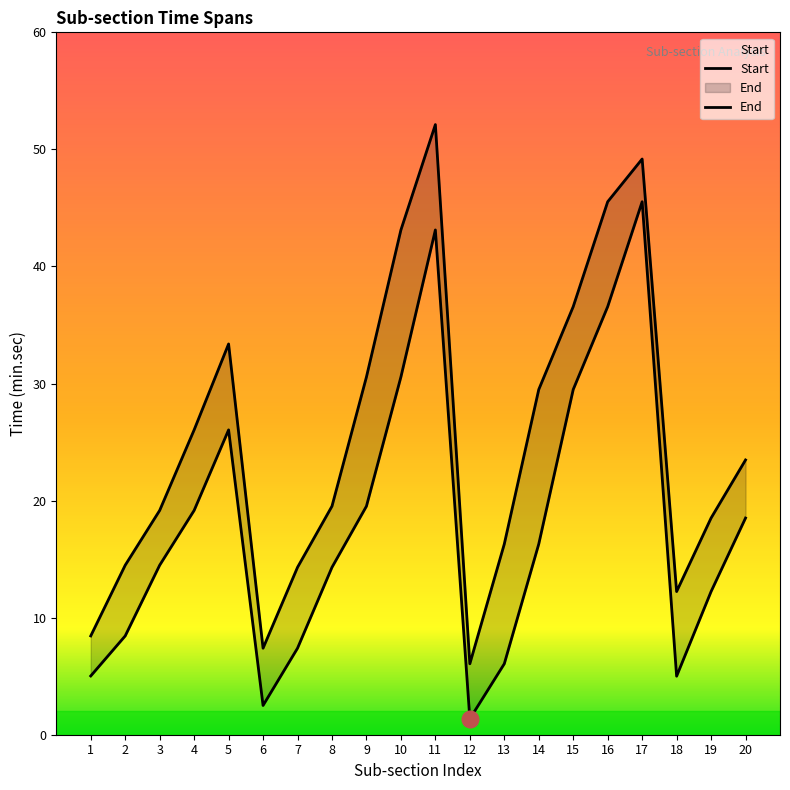

Reading left to right, what are all the values shown in this chart?

Start: 1=5.0	2=8.4	3=14.5	4=19.2	5=26.0	6=2.5	7=7.4	8=14.3	9=19.5	10=30.6	11=43.1	12=1.4	13=6.1	14=16.3	15=29.5	16=36.6	17=45.5	18=5.0	19=12.2	20=18.5
End: 1=8.4	2=14.5	3=19.2	4=26.0	5=33.4	6=7.4	7=14.3	8=19.5	9=30.6	10=43.1	11=52.1	12=6.1	13=16.3	14=29.5	15=36.6	16=45.5	17=49.2	18=12.2	19=18.5	20=23.5